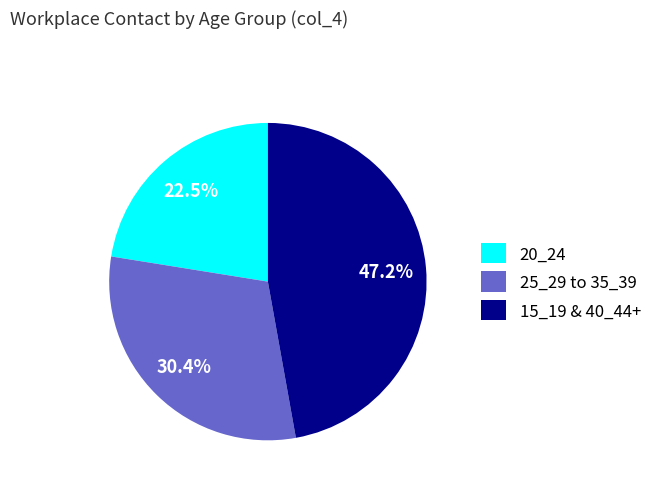

Does any single category account for the majority?

No